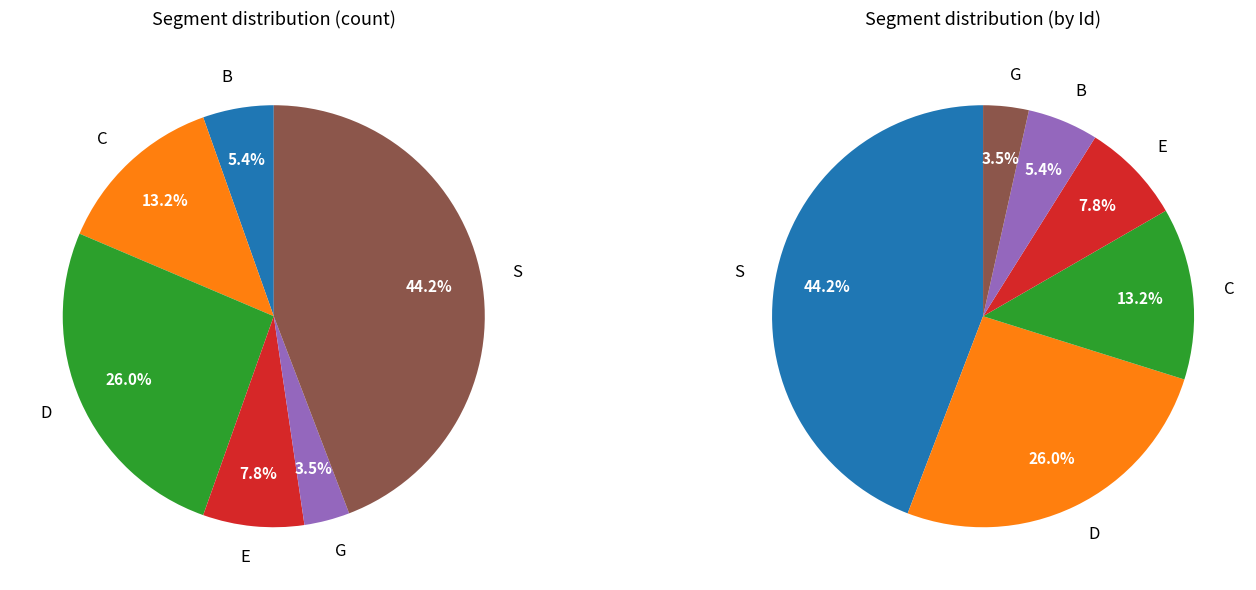

What percentage is the D slice, to the nearest percent?

26%